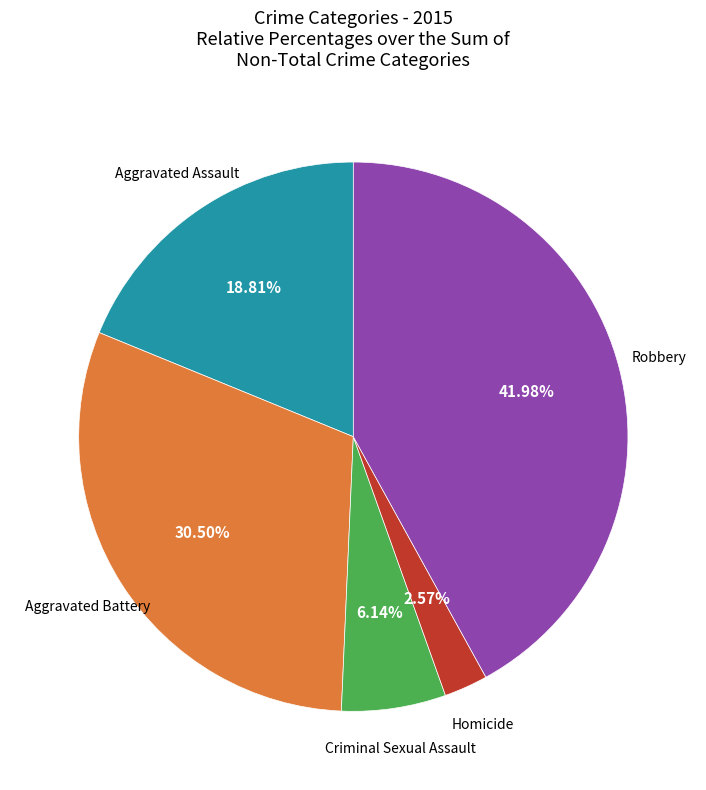

Is there any slice that represents more than half of the pie?

No